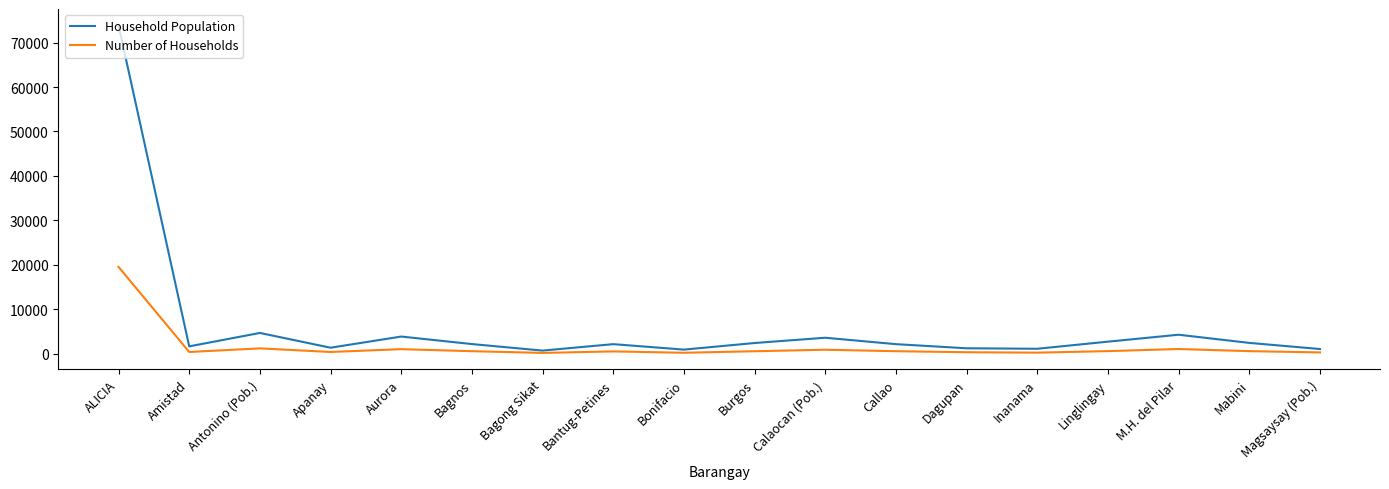

At Callao, list the series in order from smallest to largest.

Number of Households, Household Population